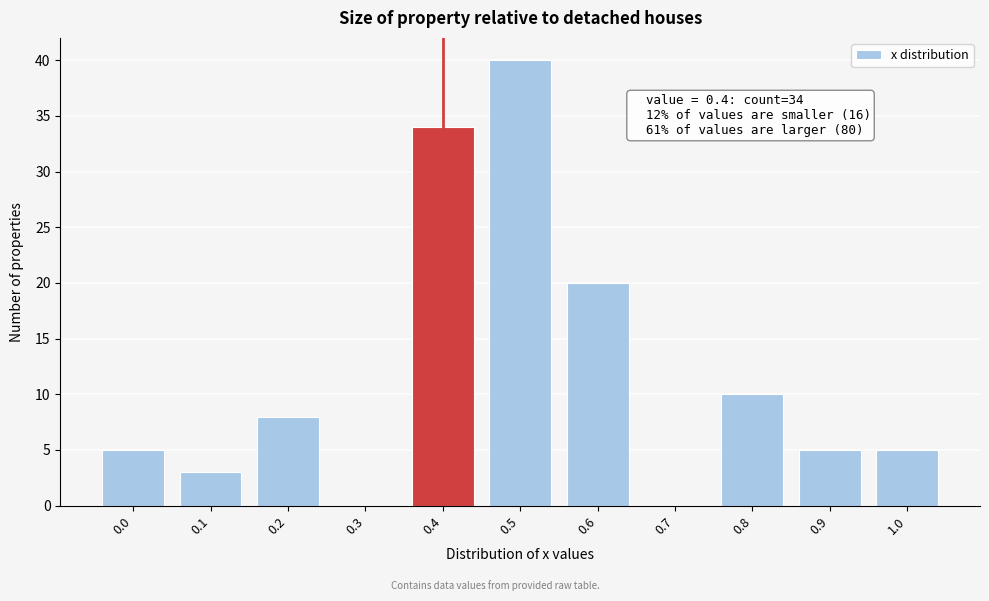

Reading left to right, extract all data points from this chart.

0.0=5	0.1=3	0.2=8	0.3=0	0.4=34	0.5=40	0.6=20	0.7=0	0.8=10	0.9=5	1.0=5